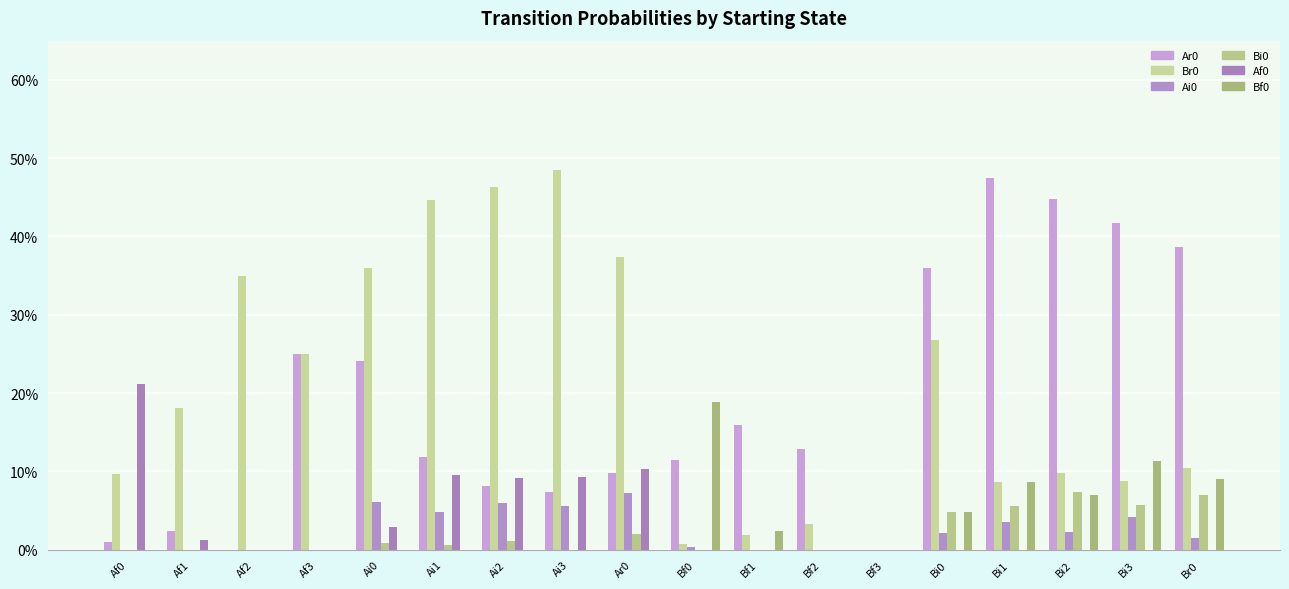

Are the bars horizontal?

No